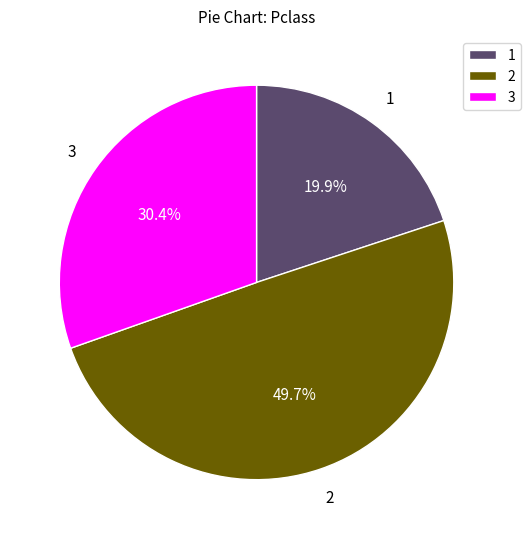

What is the total percentage of 2 and 1?

69.6%